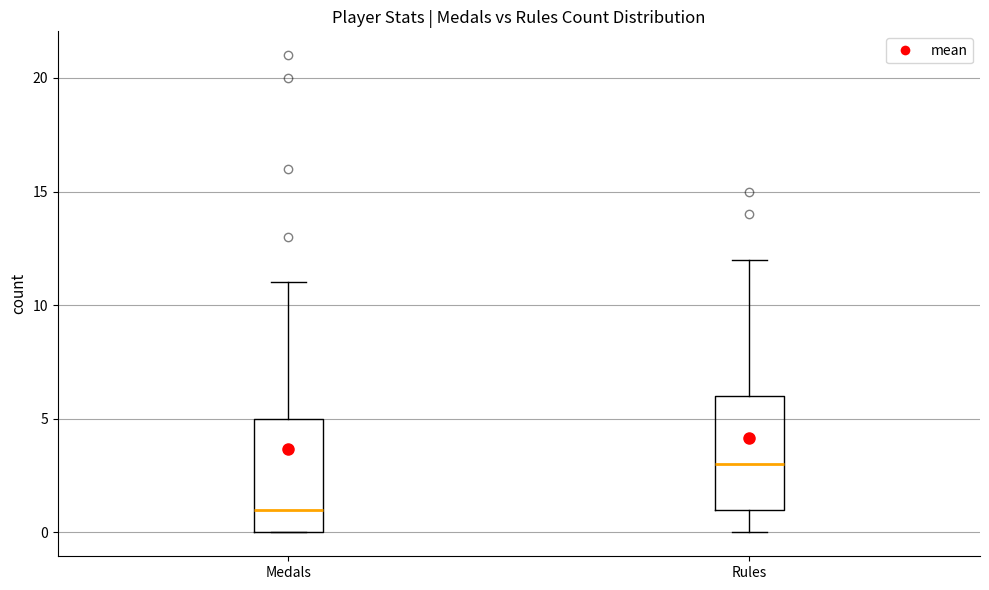

Where is the lower edge of the box for Rules on the y-axis? The values are not printed on the chart, so give them approximately, as read against the axis.

1